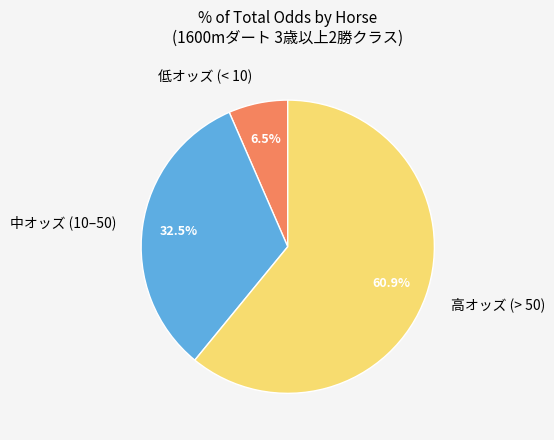

Count the number of slices in the pie.

3